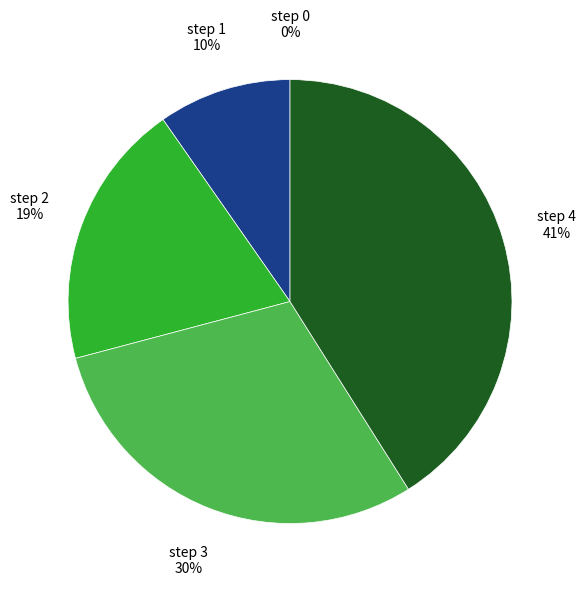

Which slice is the largest?

step 4